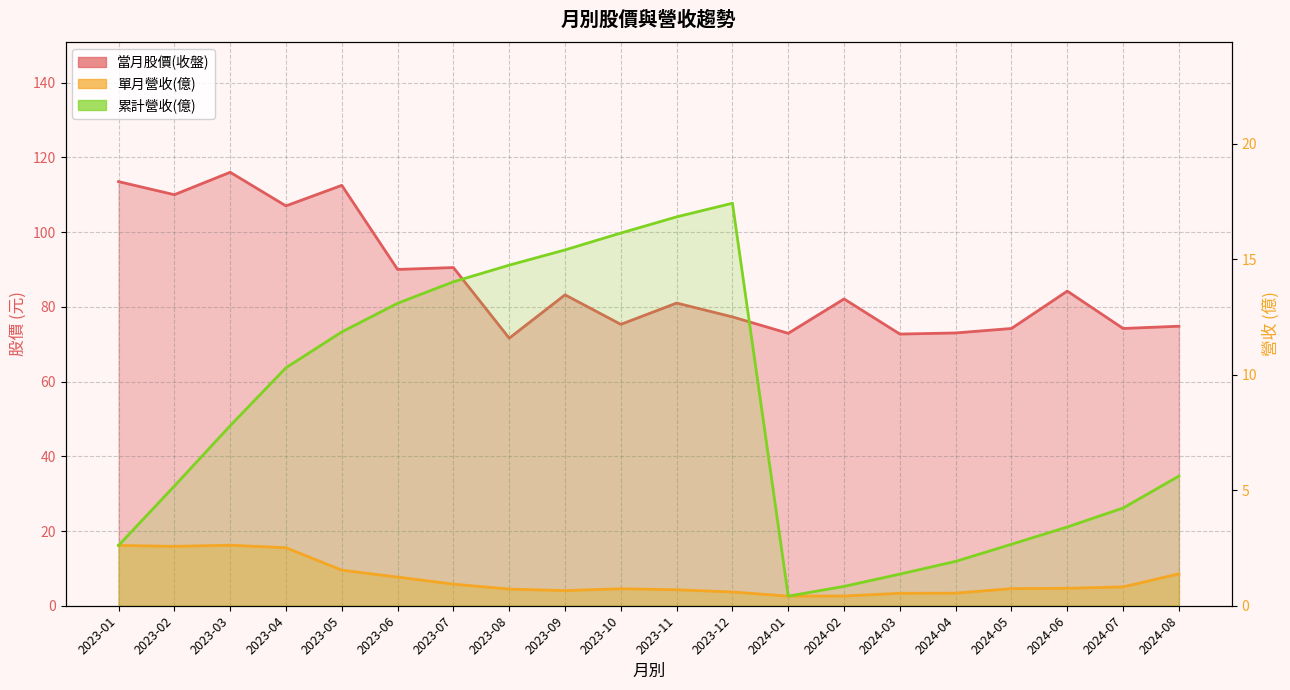

Reading left to right, what are all the values shown in this chart?

當月股價(收盤)_line: 113.5	110.0	116.0	107.0	112.5	90.0	90.5	71.6	83.2	75.3	81.0	77.3	72.9	82.1	72.7	73.0	74.2	84.2	74.2	74.8
單月營收(億)_line: 2.6	2.6	2.6	2.5	1.5	1.2	0.9	0.7	0.7	0.7	0.7	0.6	0.4	0.4	0.5	0.5	0.7	0.8	0.8	1.4
累計營收(億)_line: 2.6	5.2	7.8	10.3	11.8	13.1	14.0	14.7	15.4	16.1	16.8	17.4	0.4	0.8	1.4	1.9	2.7	3.4	4.2	5.6